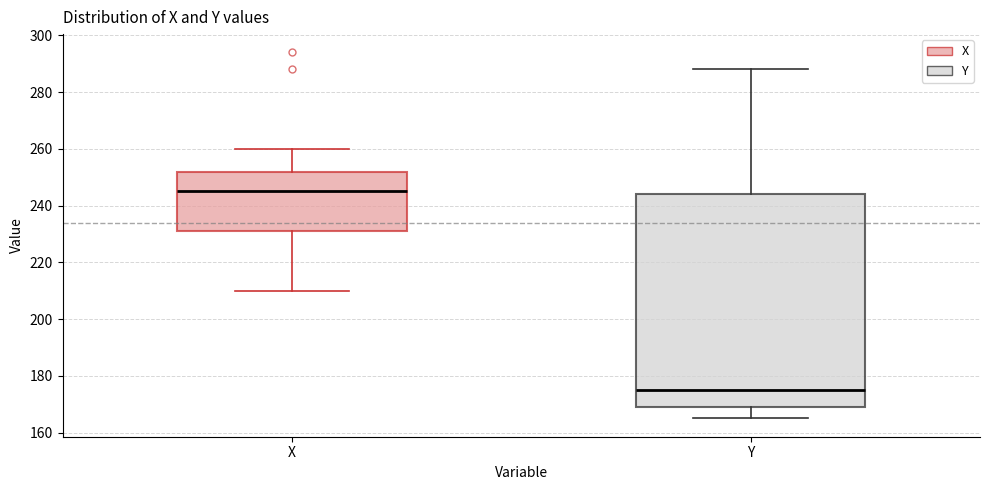

Where is the upper edge of the box for Y on the y-axis? The values are not printed on the chart, so give them approximately, as read against the axis.

244